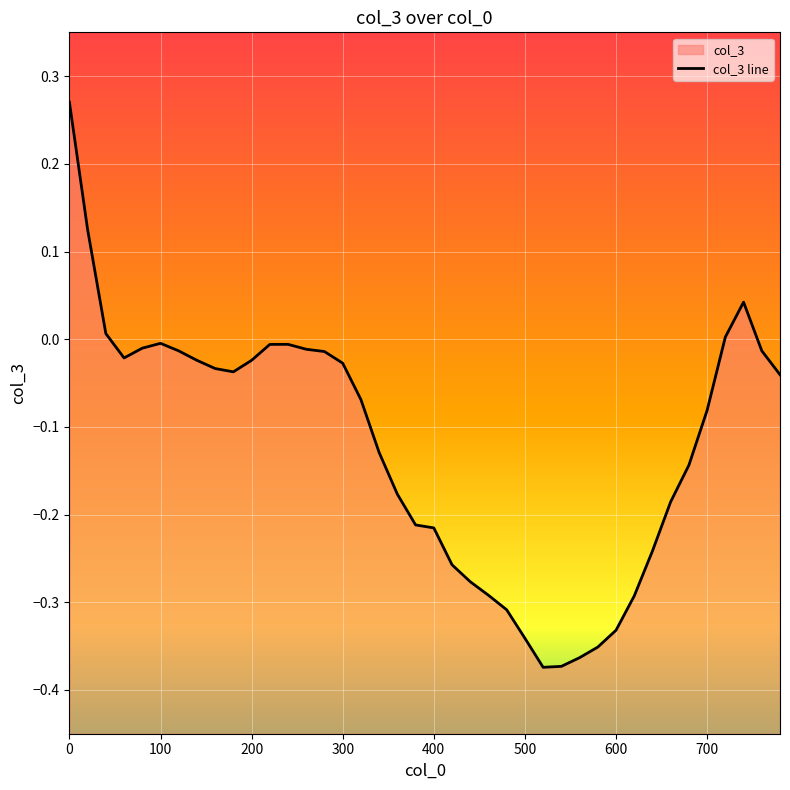

Reading left to right, extract all data points from this chart.

0.3	0.1	0.0	-0.0	-0.0	-0.0	-0.0	-0.0	-0.0	-0.0	-0.0	-0.0	-0.0	-0.0	-0.0	-0.0	-0.1	-0.1	-0.2	-0.2	-0.2	-0.3	-0.3	-0.3	-0.3	-0.3	-0.4	-0.4	-0.4	-0.4	-0.3	-0.3	-0.2	-0.2	-0.1	-0.1	0.0	0.0	-0.0	-0.0